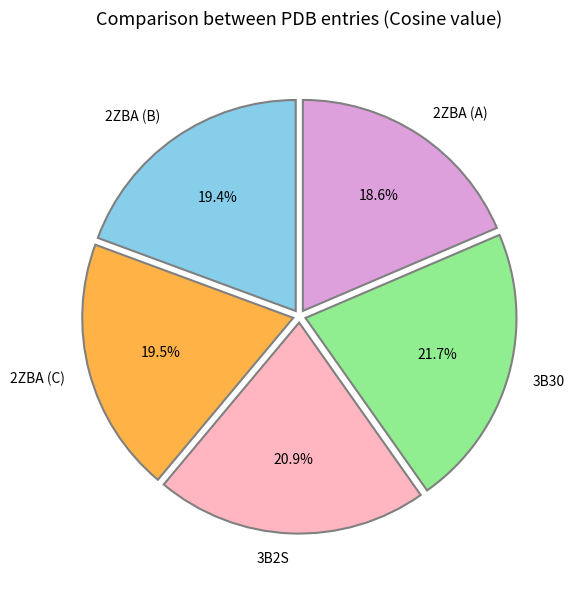

Is the sum of 3B2S and 2ZBA (A) greater than half?

No